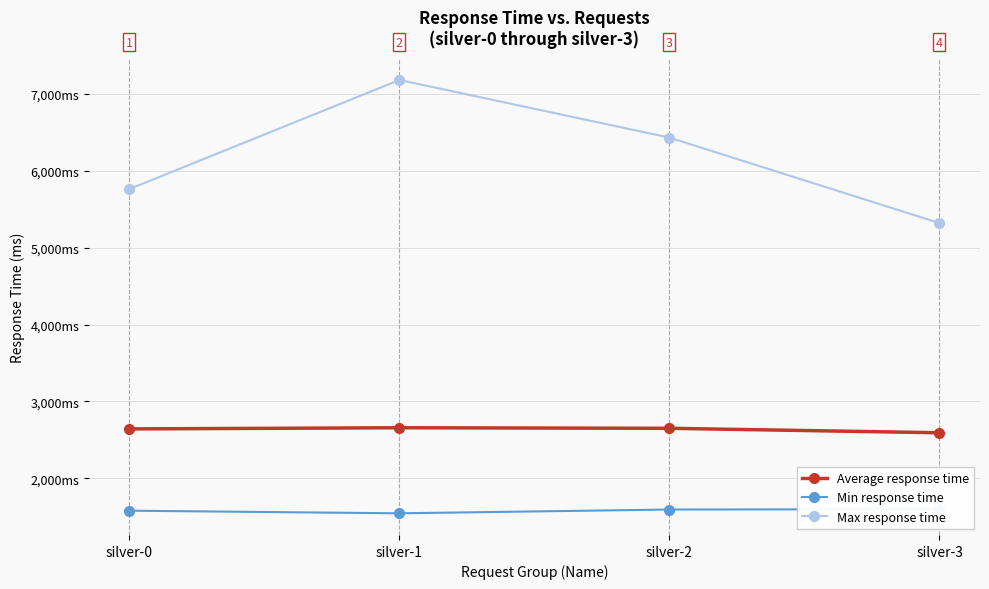

Which series has the widest spread of values?

Max response time